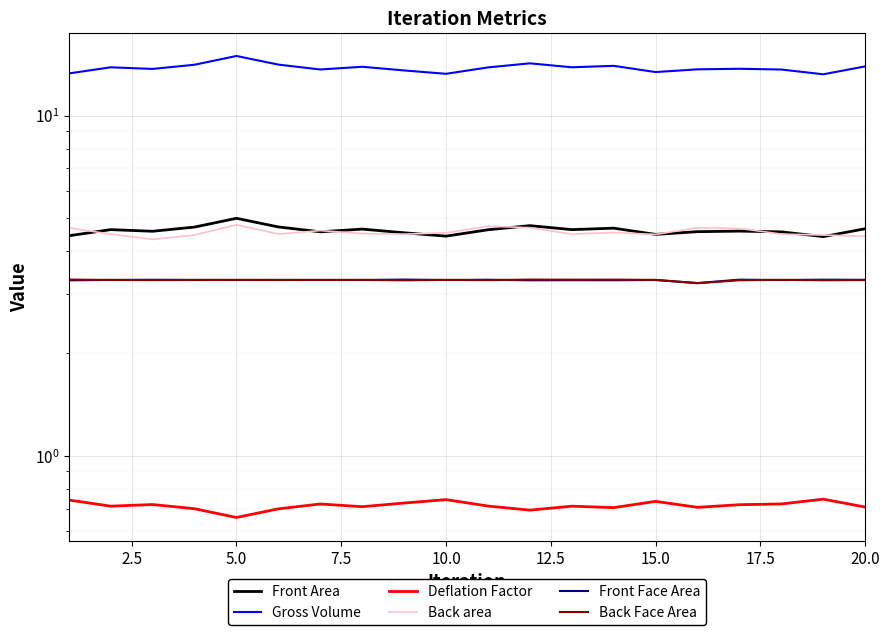

What is the greatest value displayed?

15.0